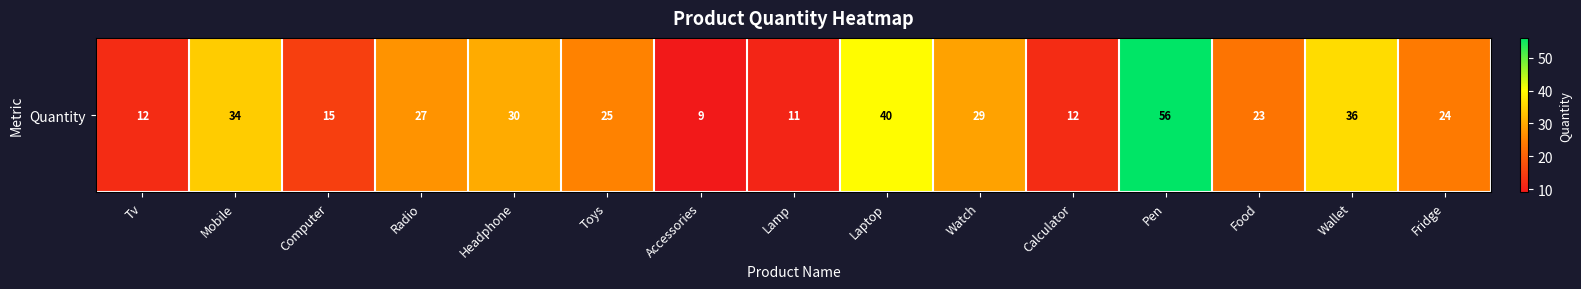

What is the average value?

26